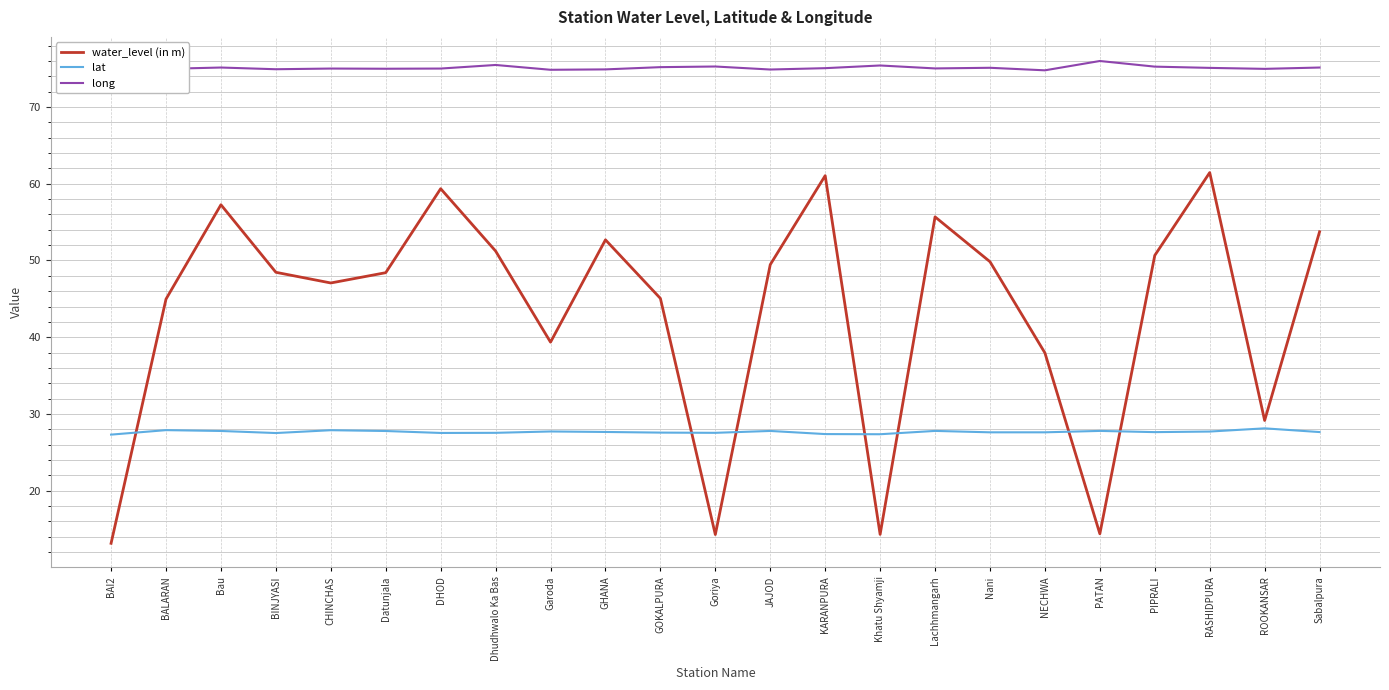

The value of long at Khatu Shyamji is 26.3. True or false?

False